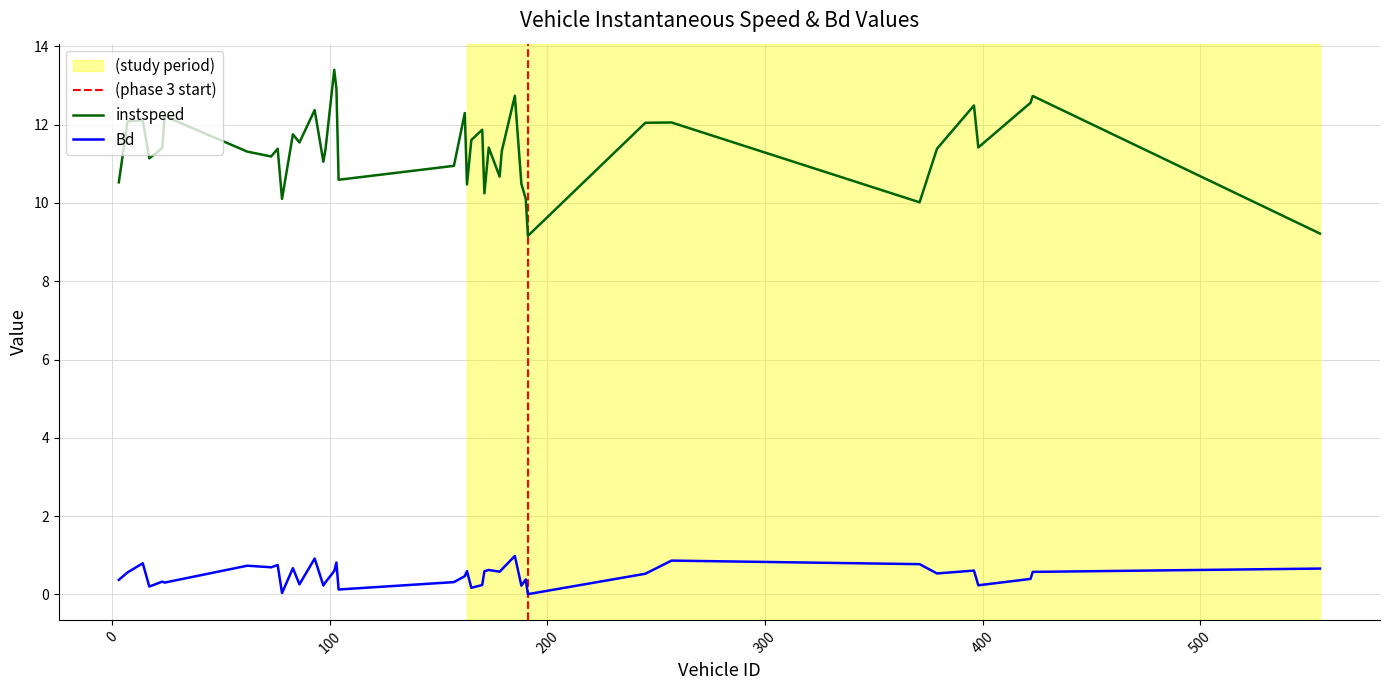

Is it true that instspeed equals 11.4 at 379.0?

True